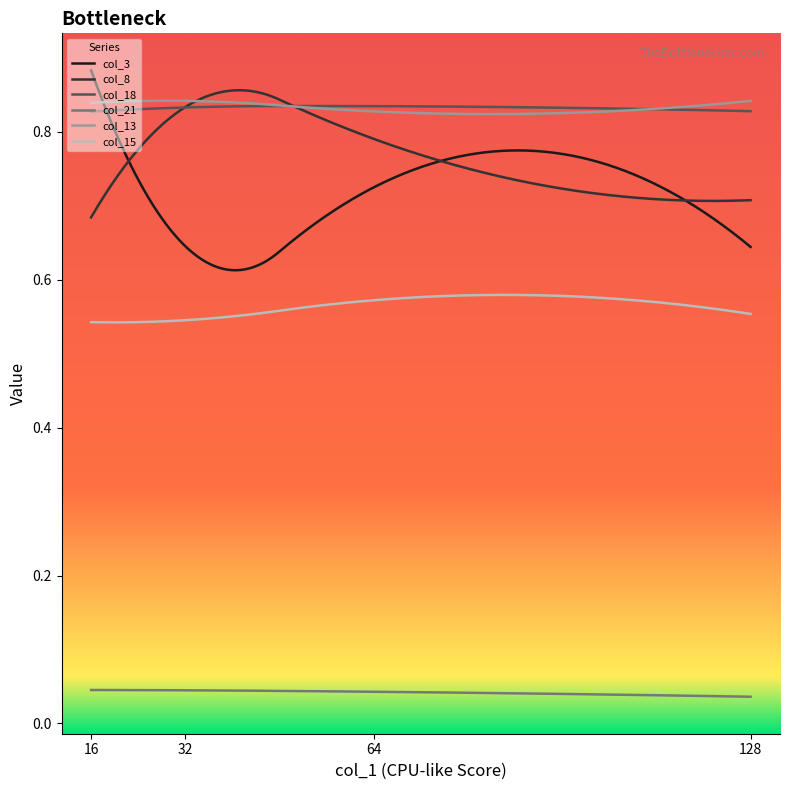

Which series has the largest range (max minus min)?

col_3